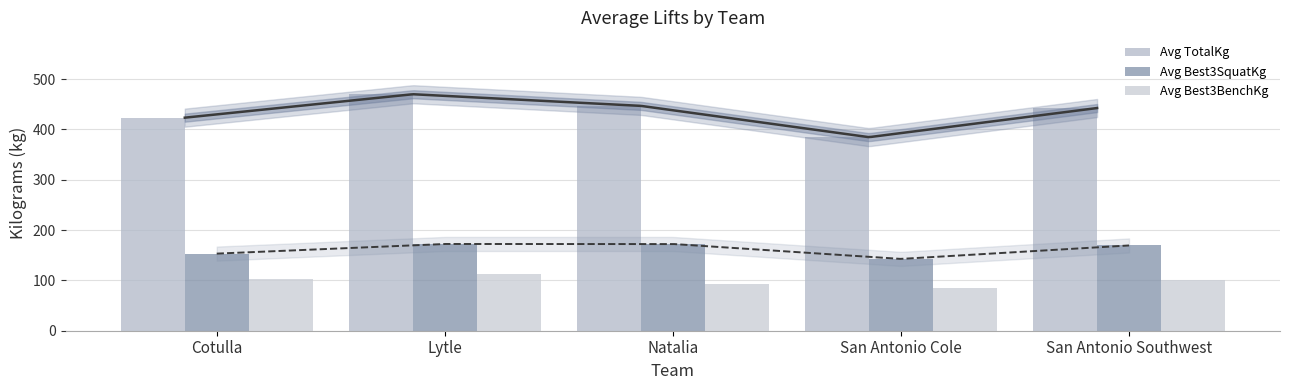

Reading right to left, list all the values displayed in this chart.

Avg TotalKg: San Antonio Southwest=442.5	San Antonio Cole=384.6	Natalia=446.8	Lytle=469.9	Cotulla=423.4
Avg Best3SquatKg: San Antonio Southwest=169.4	San Antonio Cole=142.7	Natalia=172.4	Lytle=172.4	Cotulla=153.2
Avg Best3BenchKg: San Antonio Southwest=101.6	San Antonio Cole=85.4	Natalia=93.4	Lytle=112.0	Cotulla=102.1